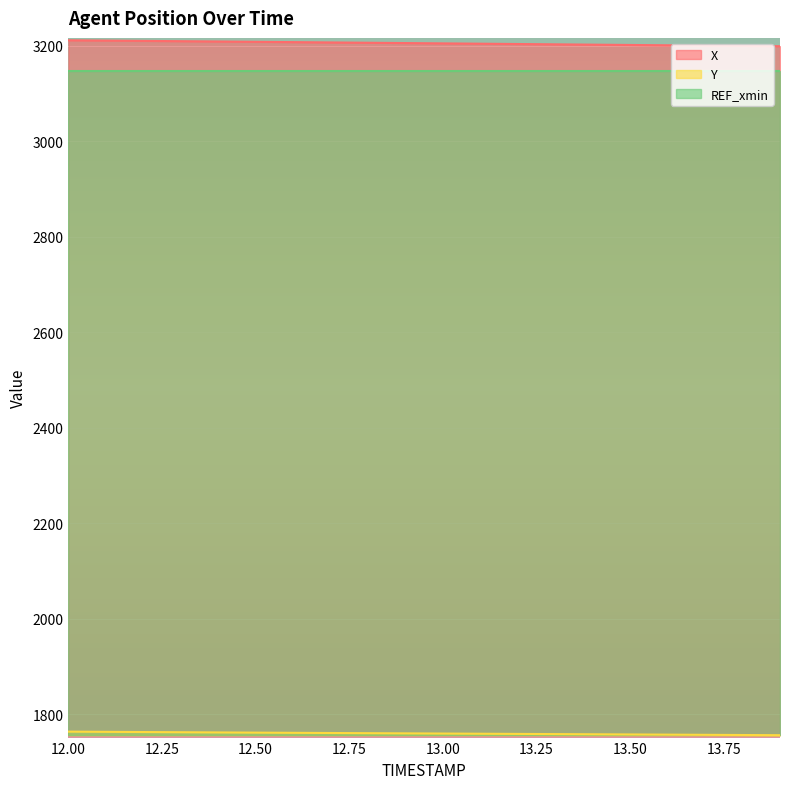

Where does the Y series first go above 1759?

12.00